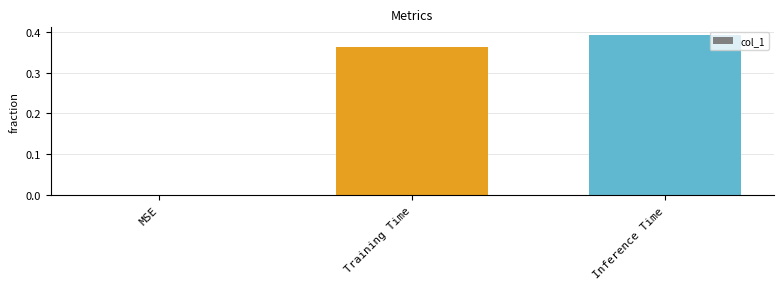

The chart shows a value of 0.2 at MSE. True or false?

False